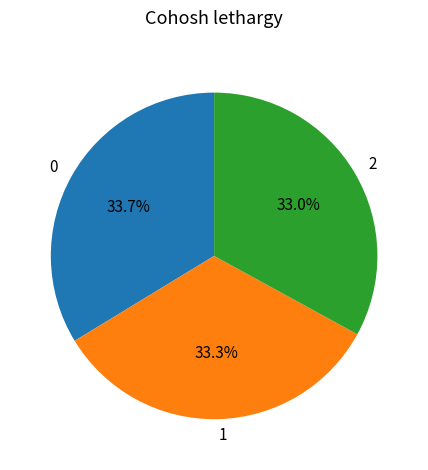

To the nearest percent, what percentage of the pie is 1?

33%